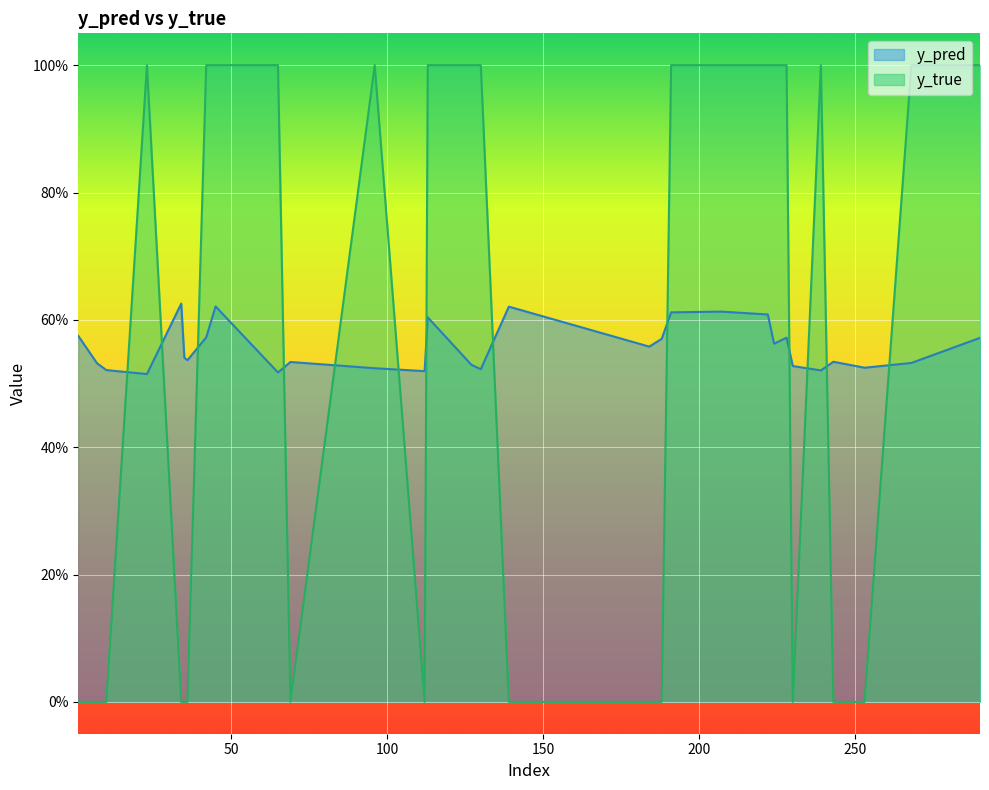

Reading left to right, what are all the values shown in this chart?

y_pred: 1=0.6	7=0.5	10=0.5	23=0.5	34=0.6	35=0.5	36=0.5	42=0.6	45=0.6	65=0.5	69=0.5	96=0.5	112=0.5	113=0.6	127=0.5	130=0.5	139=0.6	184=0.6	188=0.6	191=0.6	207=0.6	222=0.6	224=0.6	228=0.6	230=0.5	239=0.5	243=0.5	253=0.5	268=0.5	290=0.6
y_true: 1=0.0	7=0.0	10=0.0	23=1.0	34=0.0	35=0.0	36=0.0	42=1.0	45=1.0	65=1.0	69=0.0	96=1.0	112=0.0	113=1.0	127=1.0	130=1.0	139=0.0	184=0.0	188=0.0	191=1.0	207=1.0	222=1.0	224=1.0	228=1.0	230=0.0	239=1.0	243=0.0	253=0.0	268=1.0	290=1.0